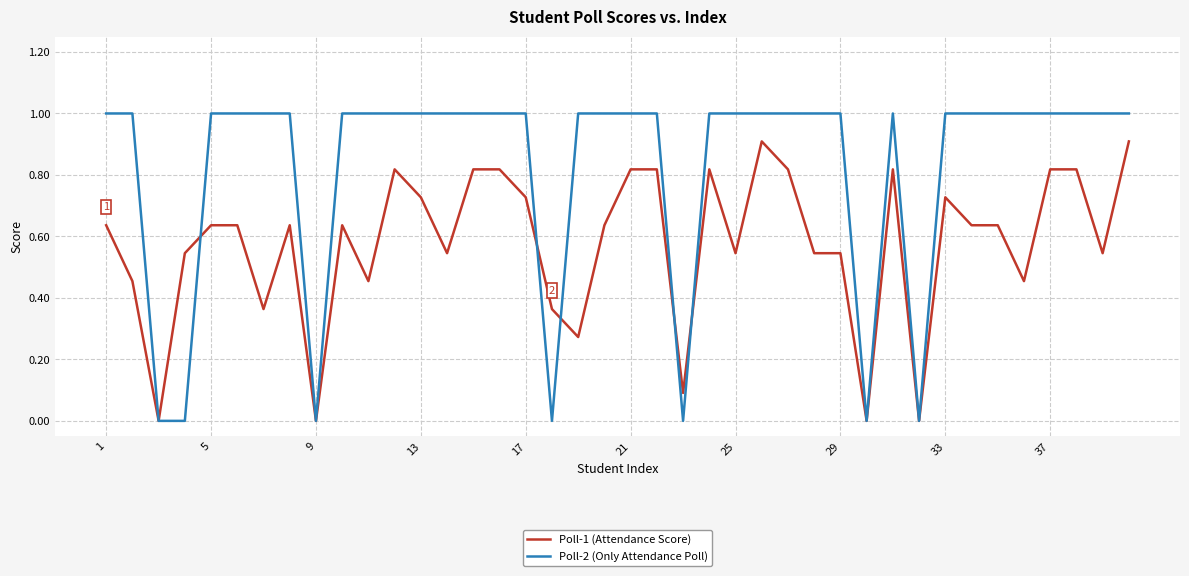

Which series has the largest range (max minus min)?

Poll-2 (Only Attendance Poll)